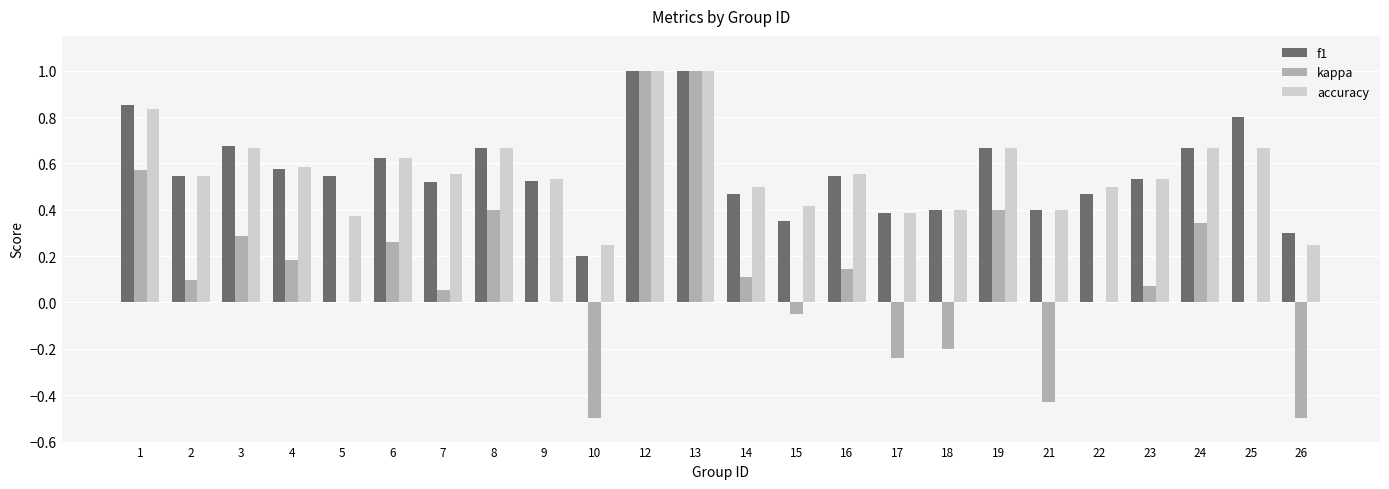

Between 10 and 22, which series saw the biggest shift?

kappa